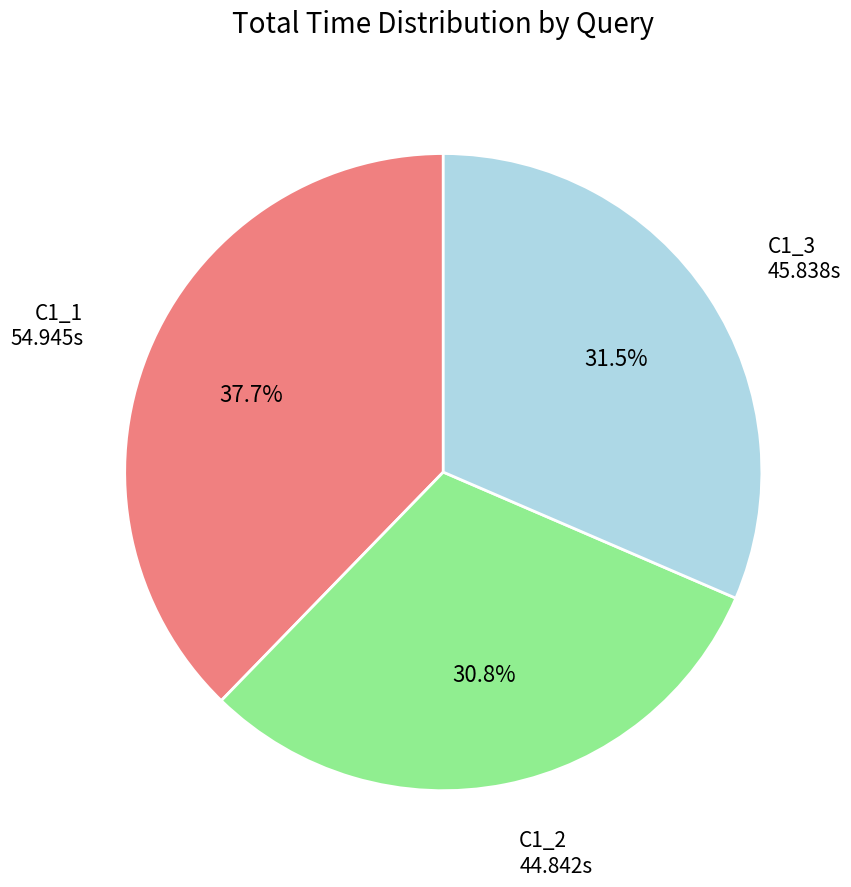

How many segments does this pie chart have?

3